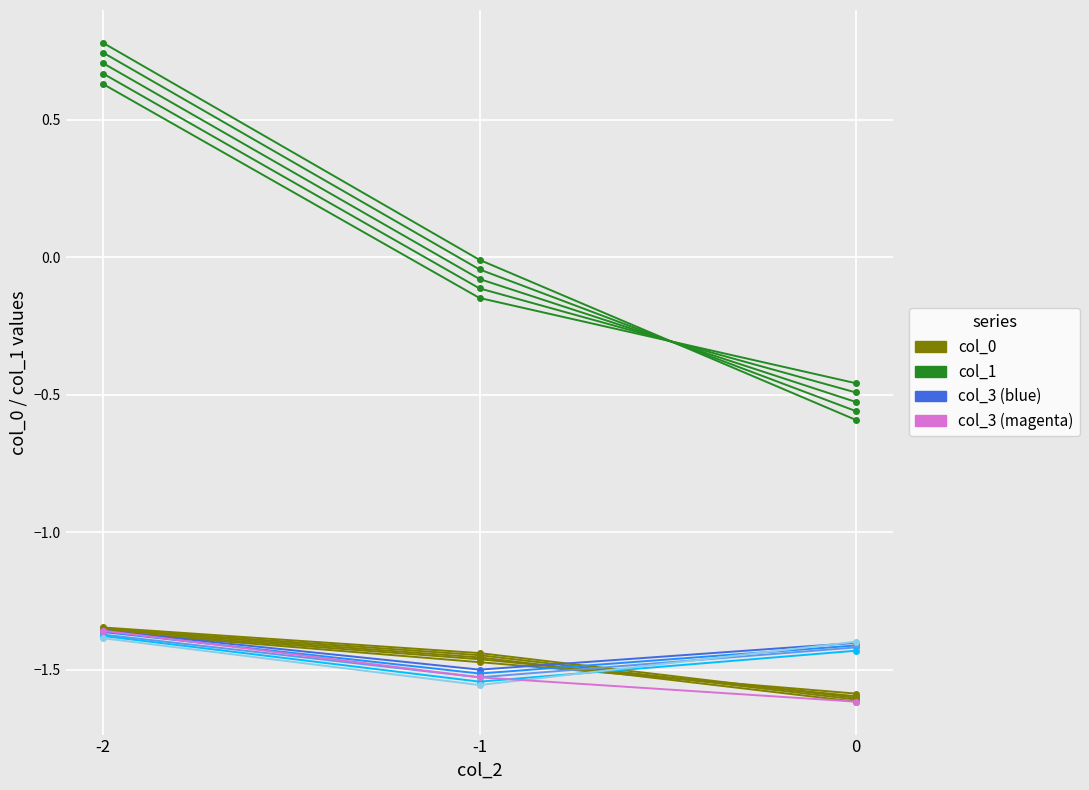

What is the value of the col_0 point at the 3rd from the left?

-1.6